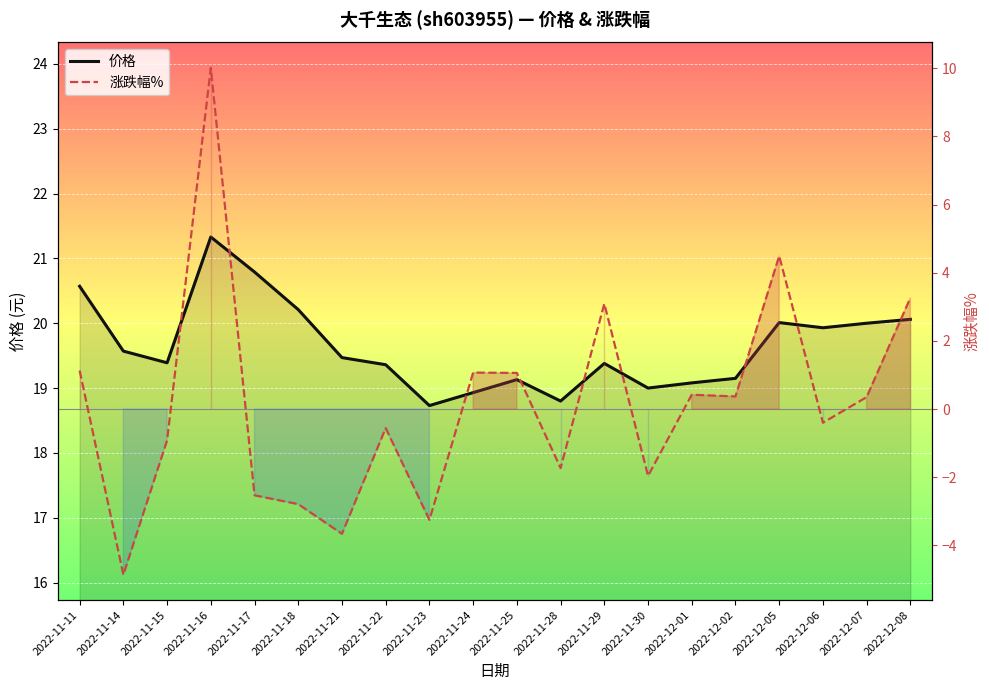

How many lines are shown in the chart?

2